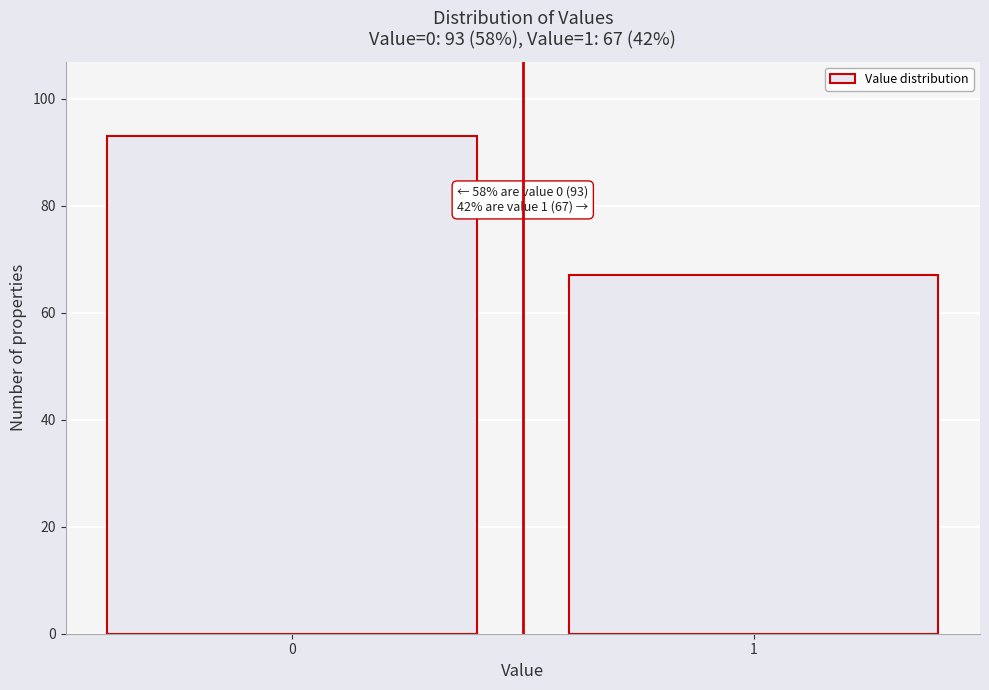

Reading left to right, transcribe all the data shown in this chart.

93	67